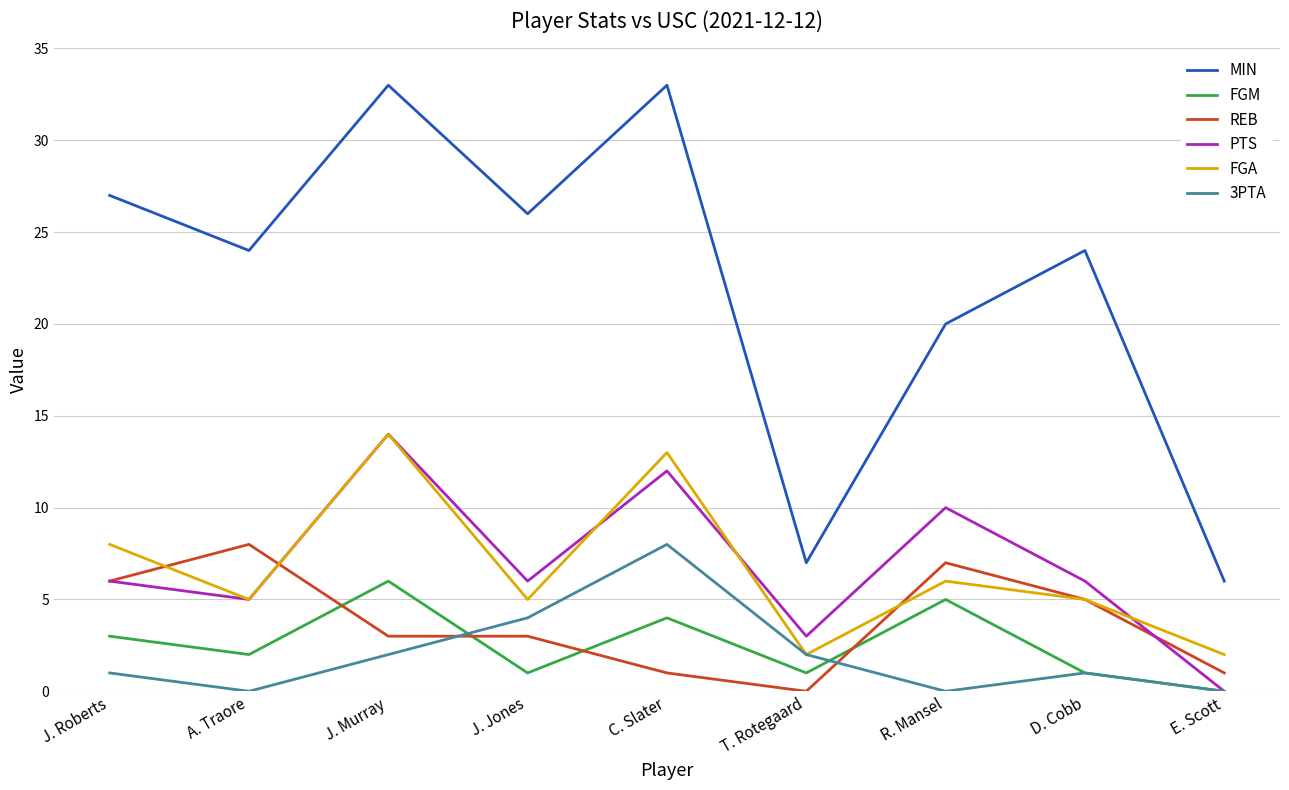

What is the highest value of the REB series?

8